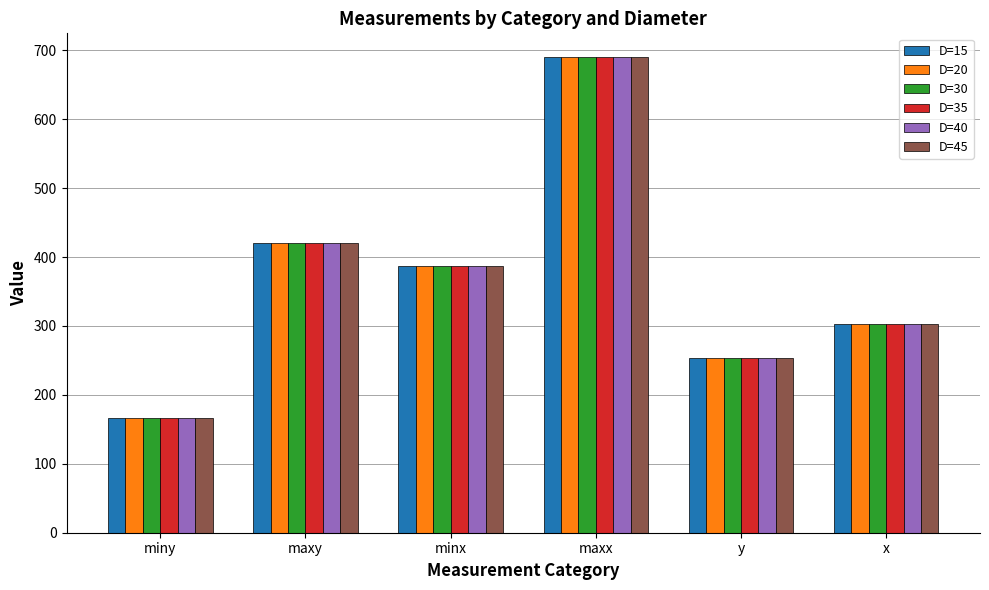

At how many categories does at least one series exceed 612?

1